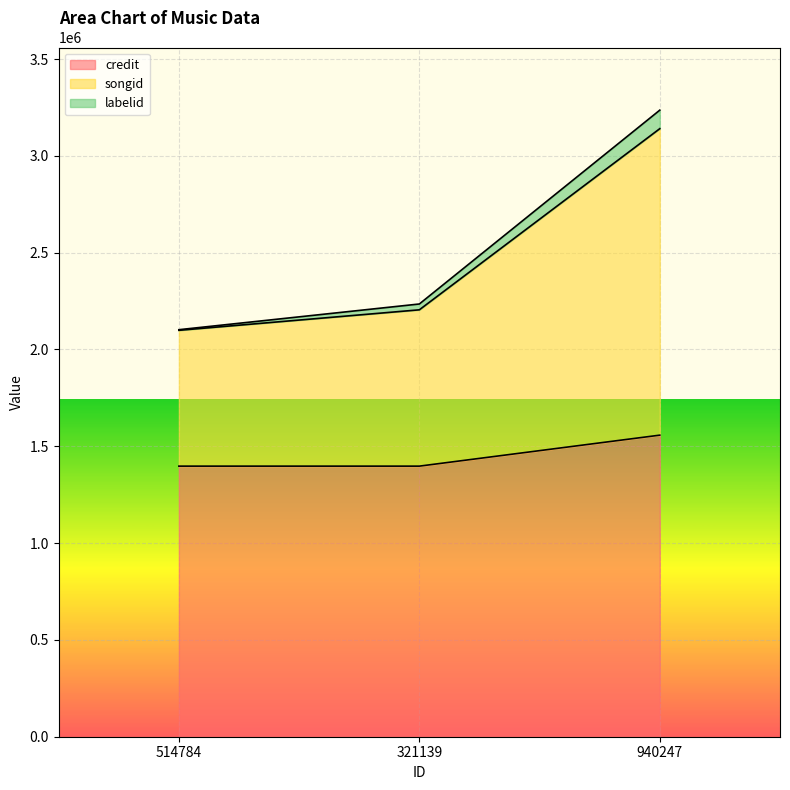

True or false: credit has a value of 2017502 at 514784.

False